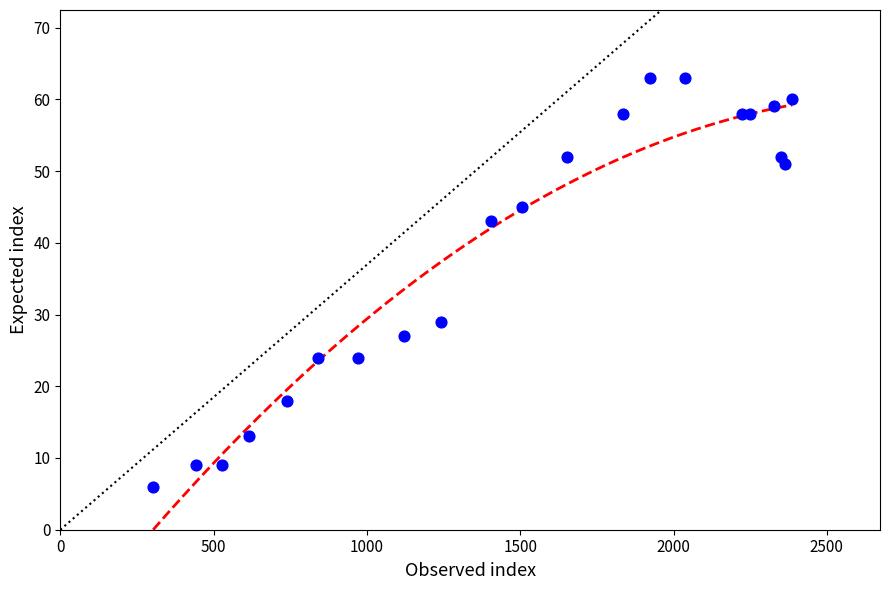

What is the range of X values (max minus min)?

2084